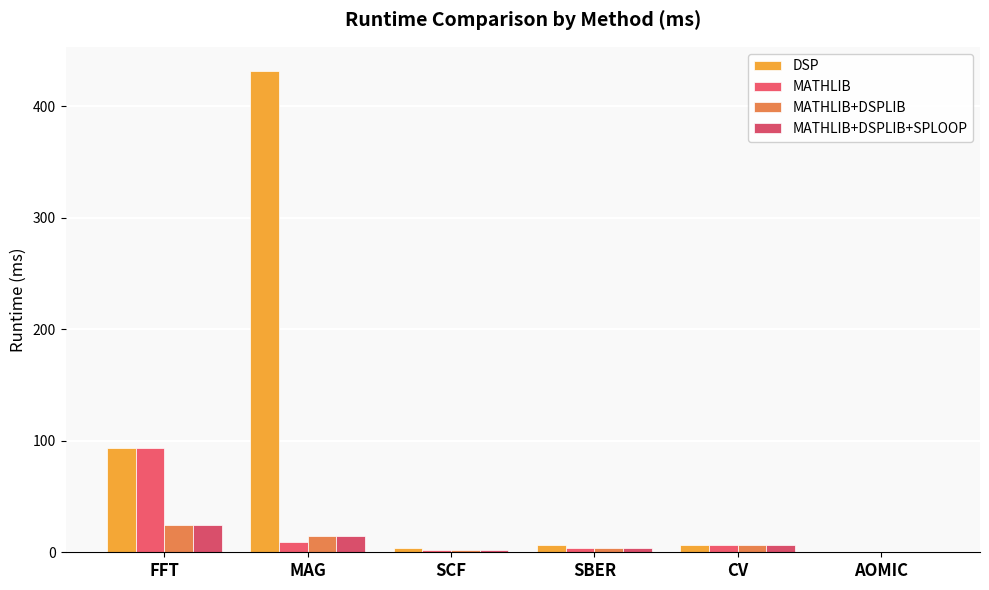

What is the maximum value shown in the chart?

431.9